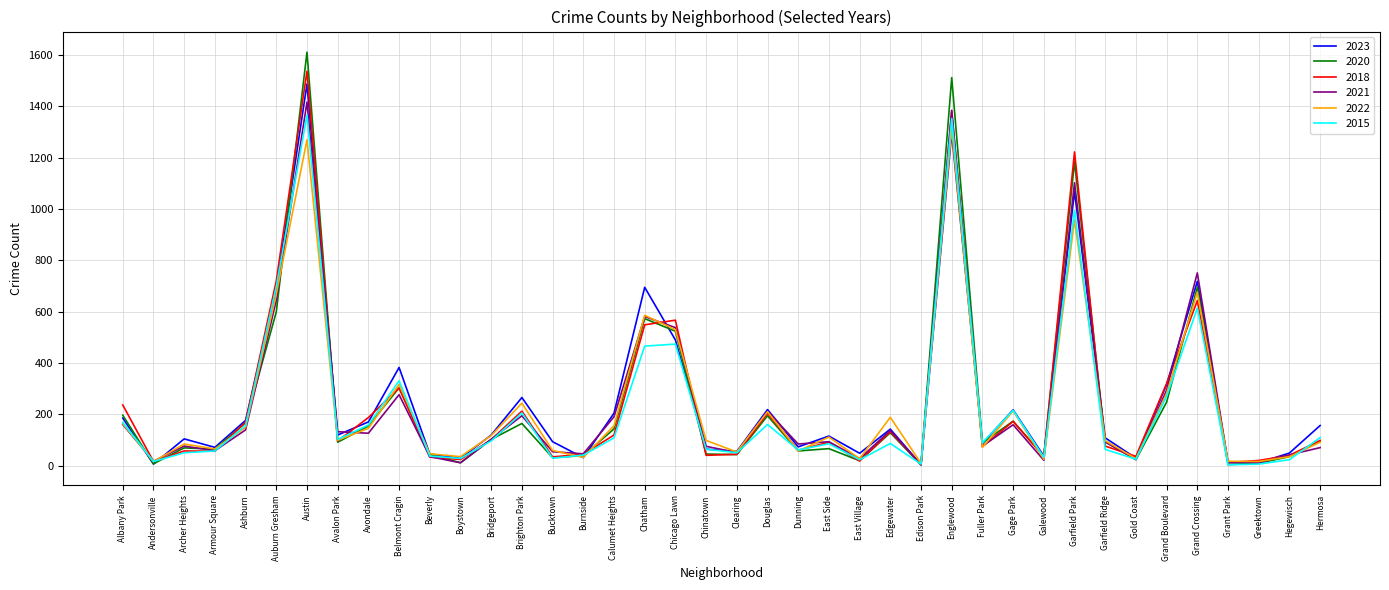

At which label is 2018 closest to 771?

Auburn Gresham